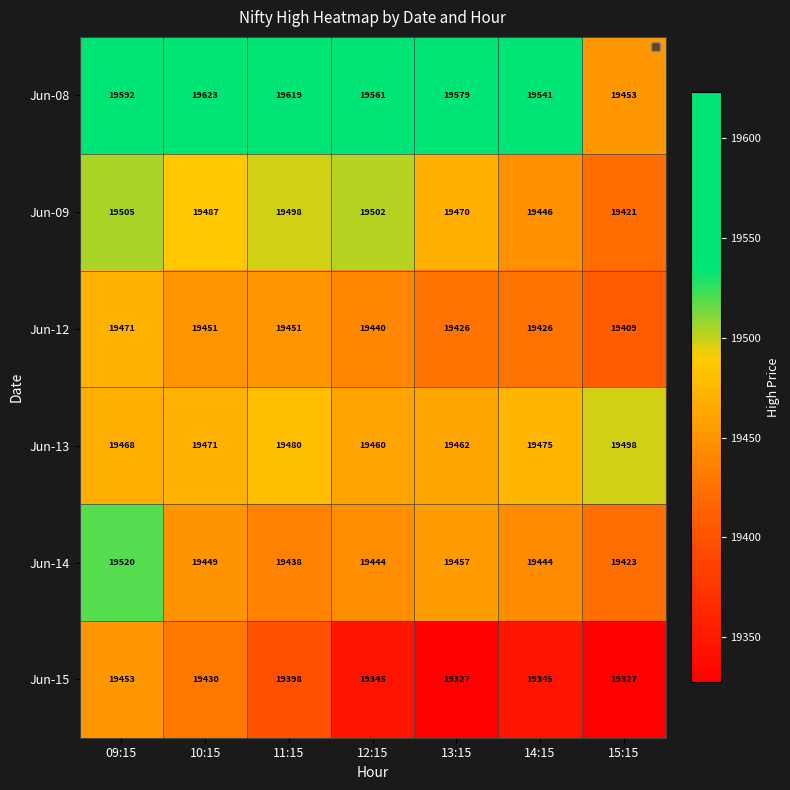

Which series has the widest spread of values?

Jun-08